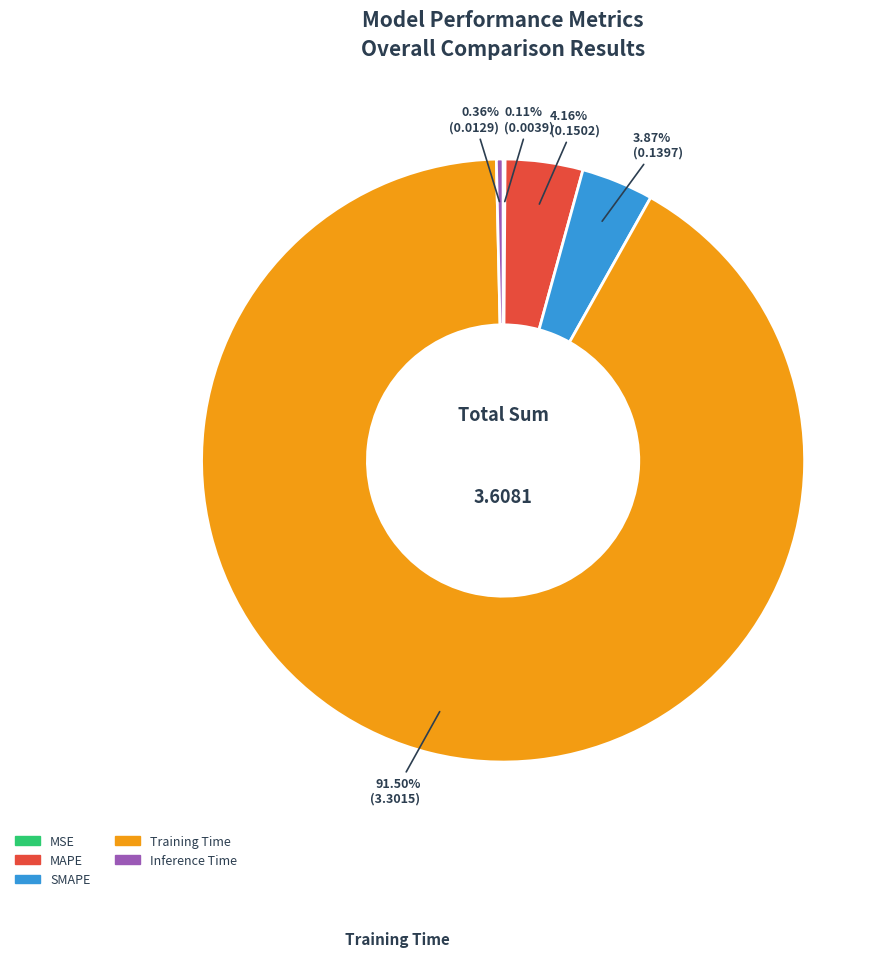

Between Inference Time and MAPE, which is larger?

MAPE